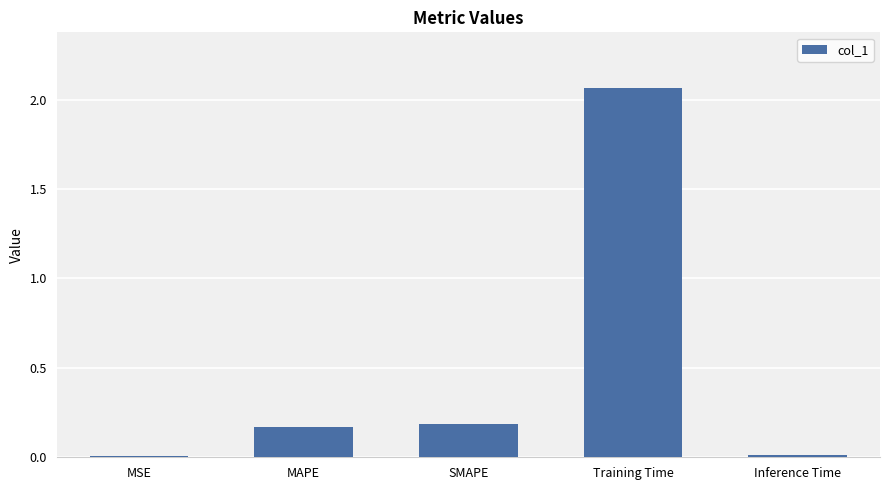

The value at SMAPE is 0.2. True or false?

True